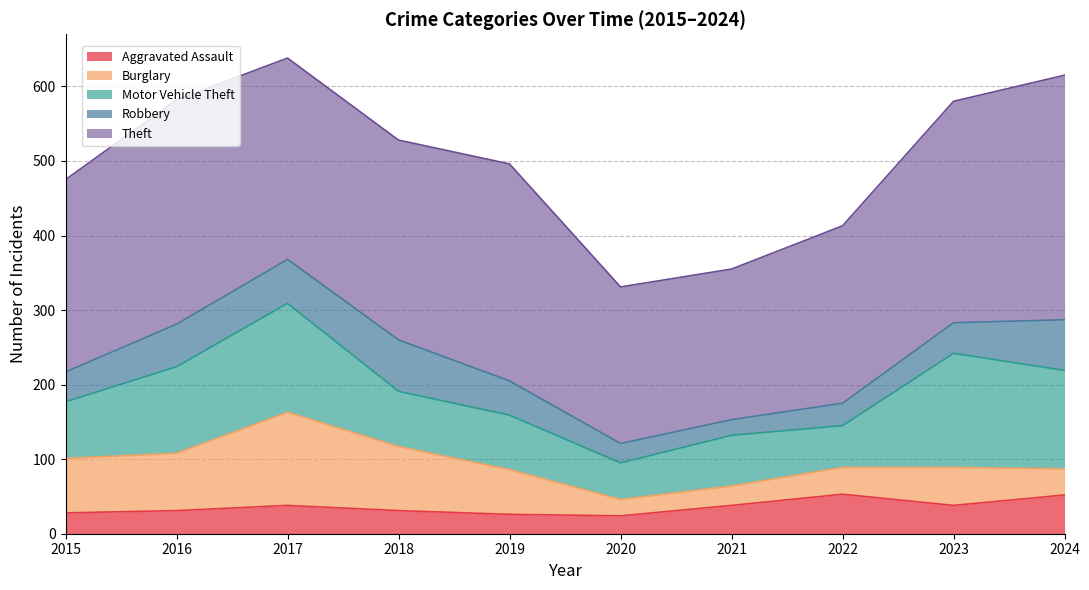

List the series in order of their peak value, lowest first.

Aggravated Assault, Robbery, Burglary, Motor Vehicle Theft, Theft